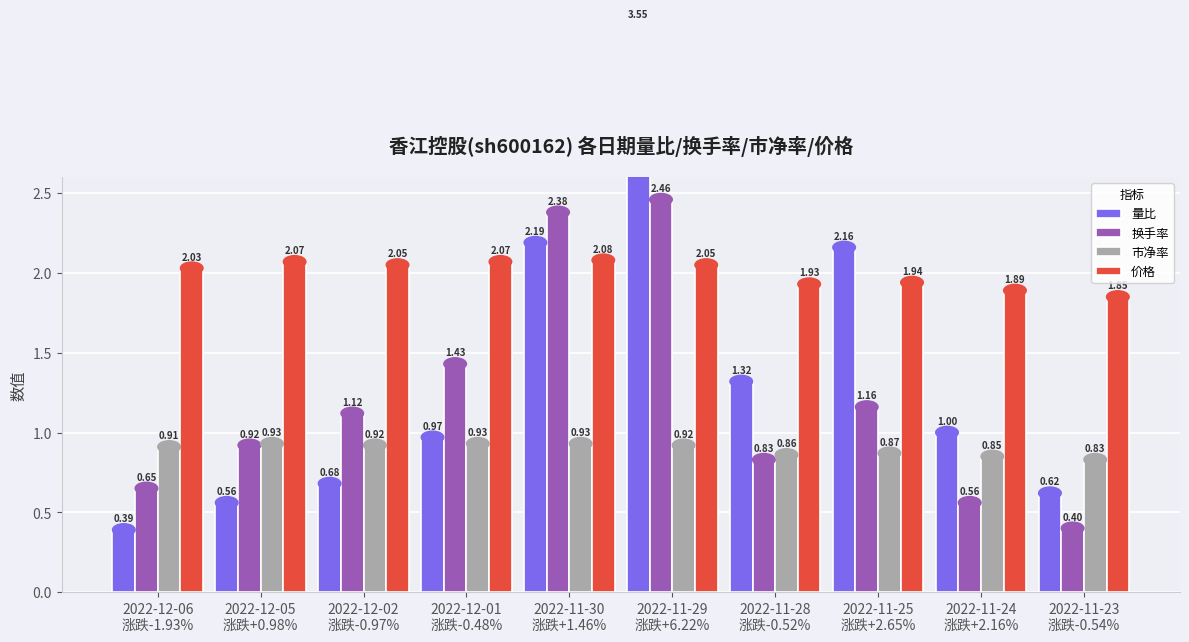

What is the greatest value displayed?

3.5